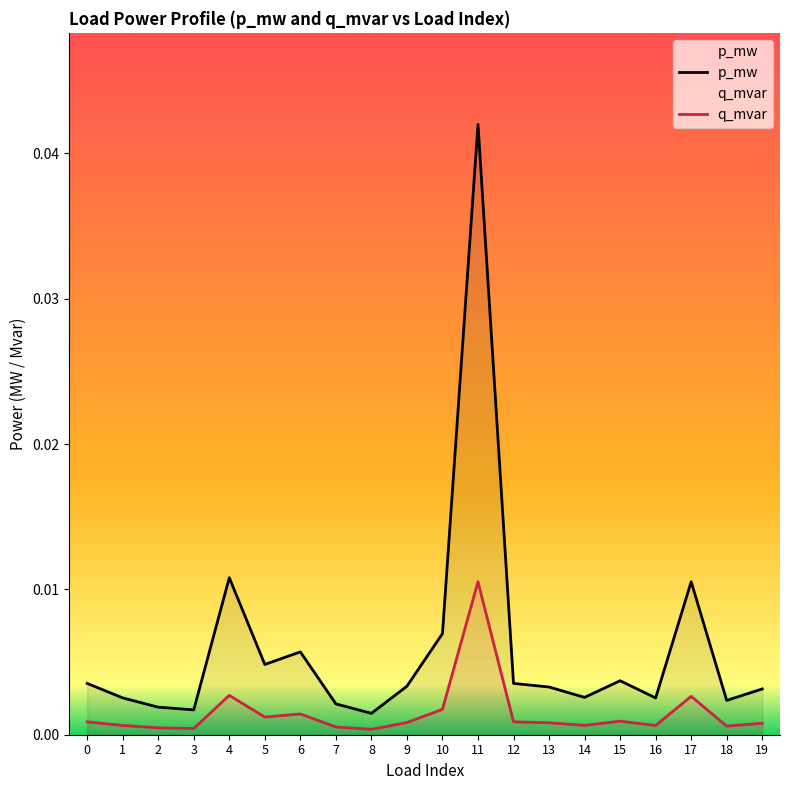

Rank the categories by p_mw value from lowest to highest.

8, 3, 2, 7, 18, 16, 1, 14, 19, 13, 9, 12, 0, 15, 5, 6, 10, 17, 4, 11